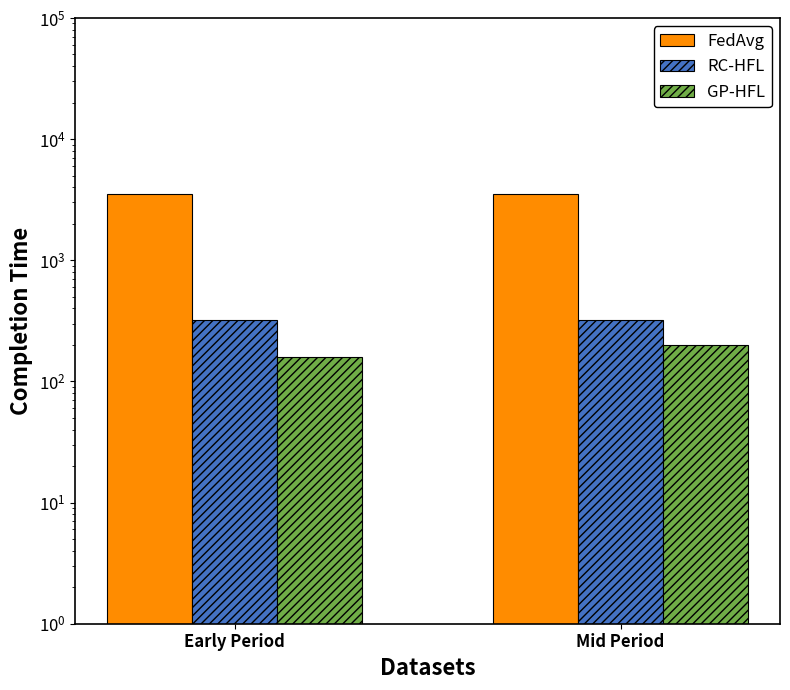

What is the label of the 2nd bar from the right?

Early Period